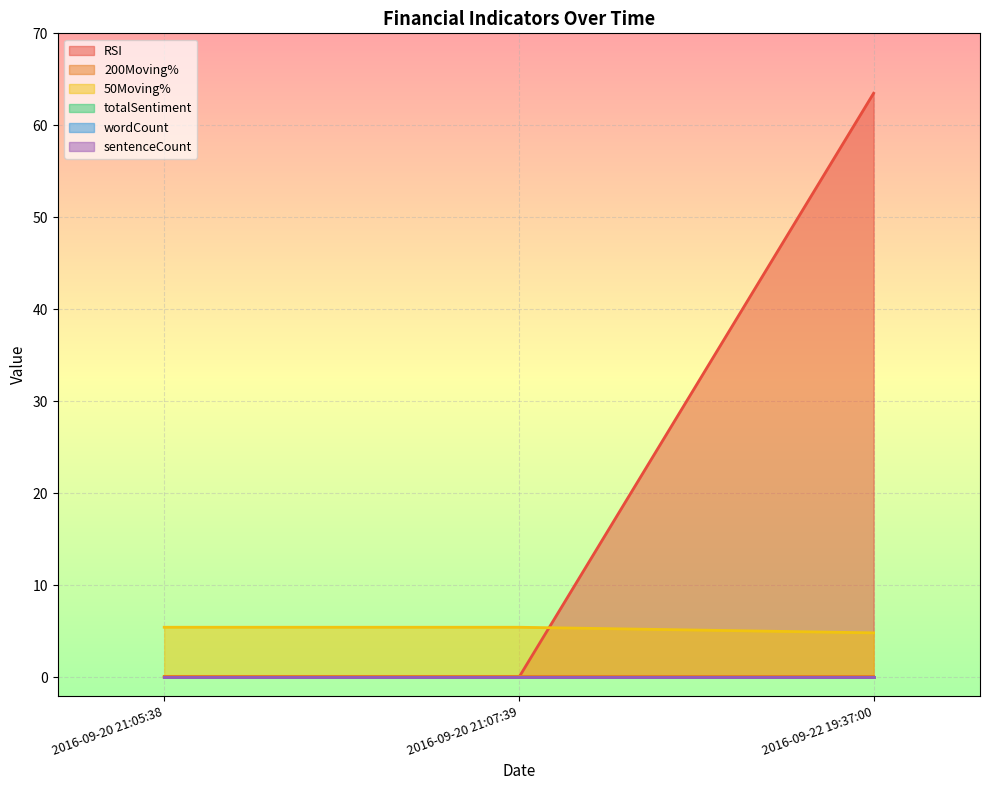

Rank the series at 2016-09-20 21:05:38 from lowest to highest value.

RSI, 50Moving%, 200Moving%